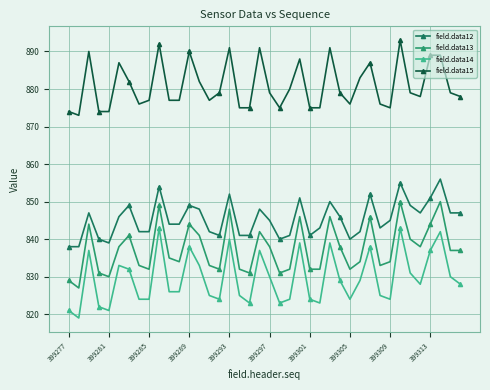

True or false: field.data12 has more than 0 points higher than both neighbors.

True